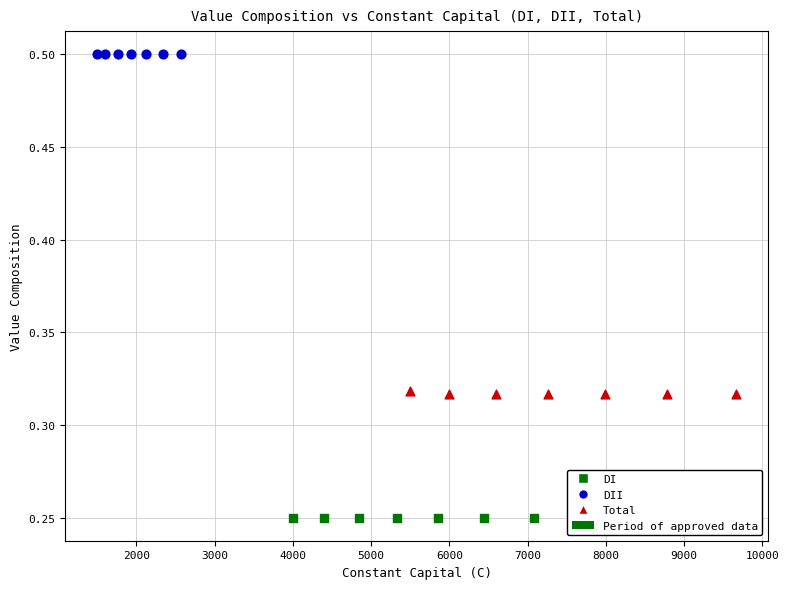

Which series contains the highest Y value?

DII